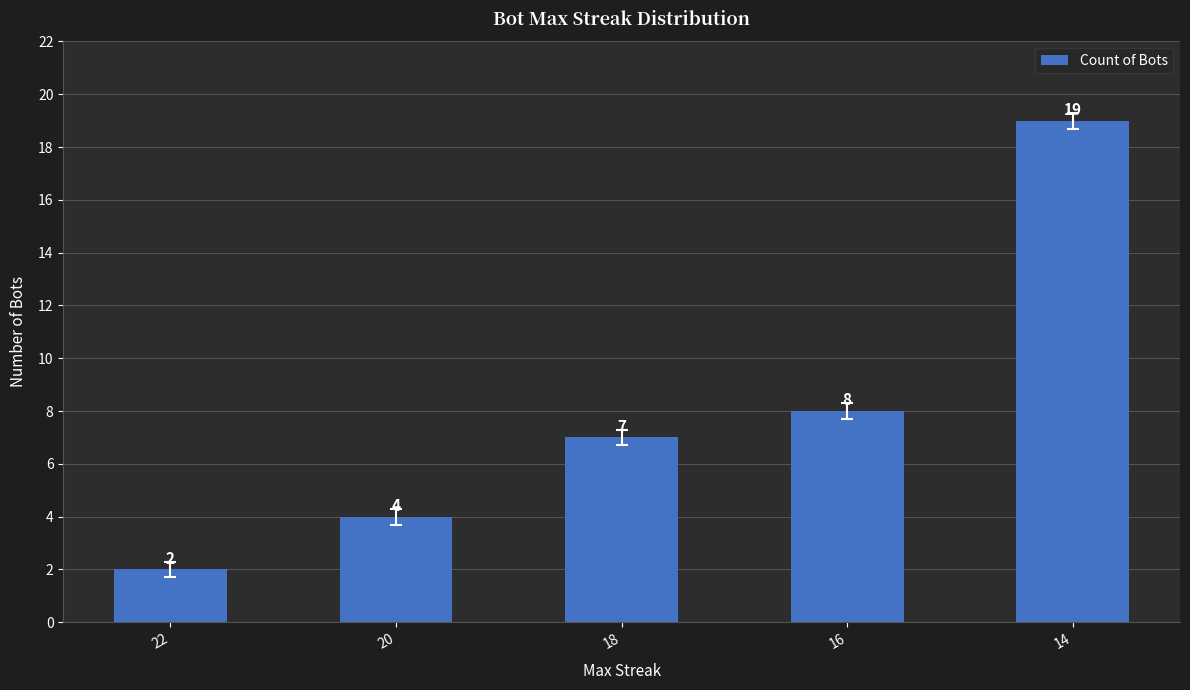

Is it true that the value at 22 is 3?

False